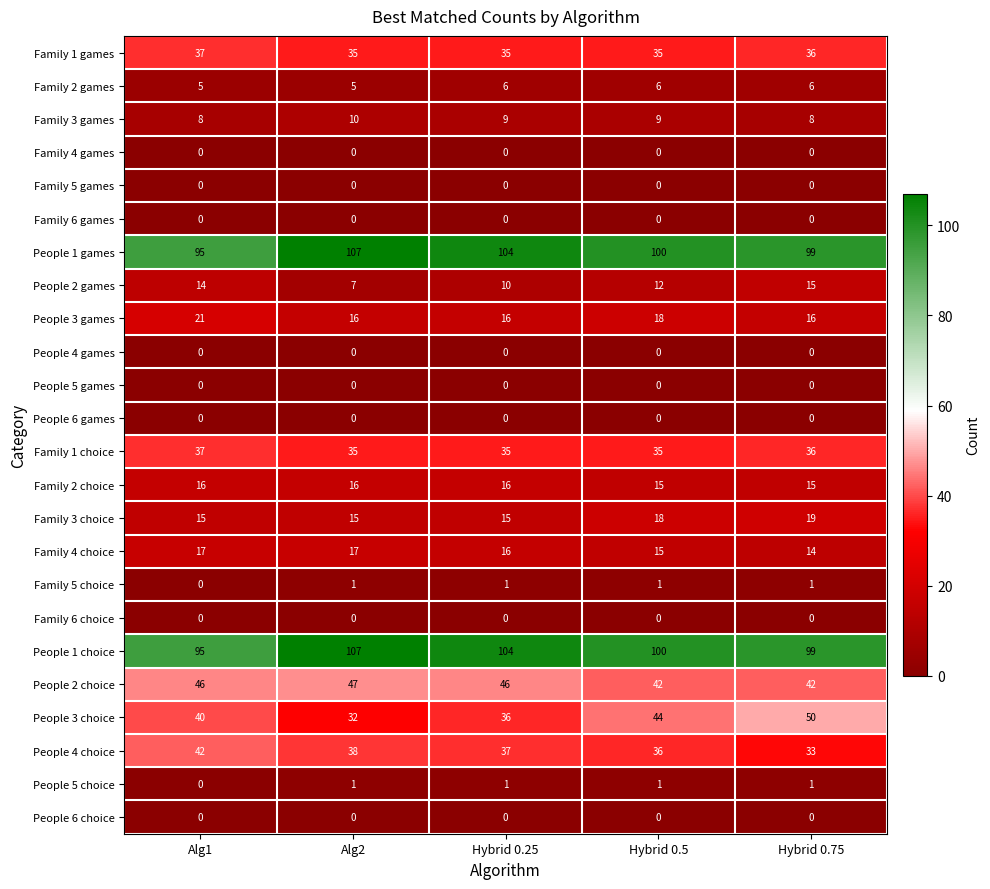

At which category is the sum across all series the highest?

Hybrid 0.75